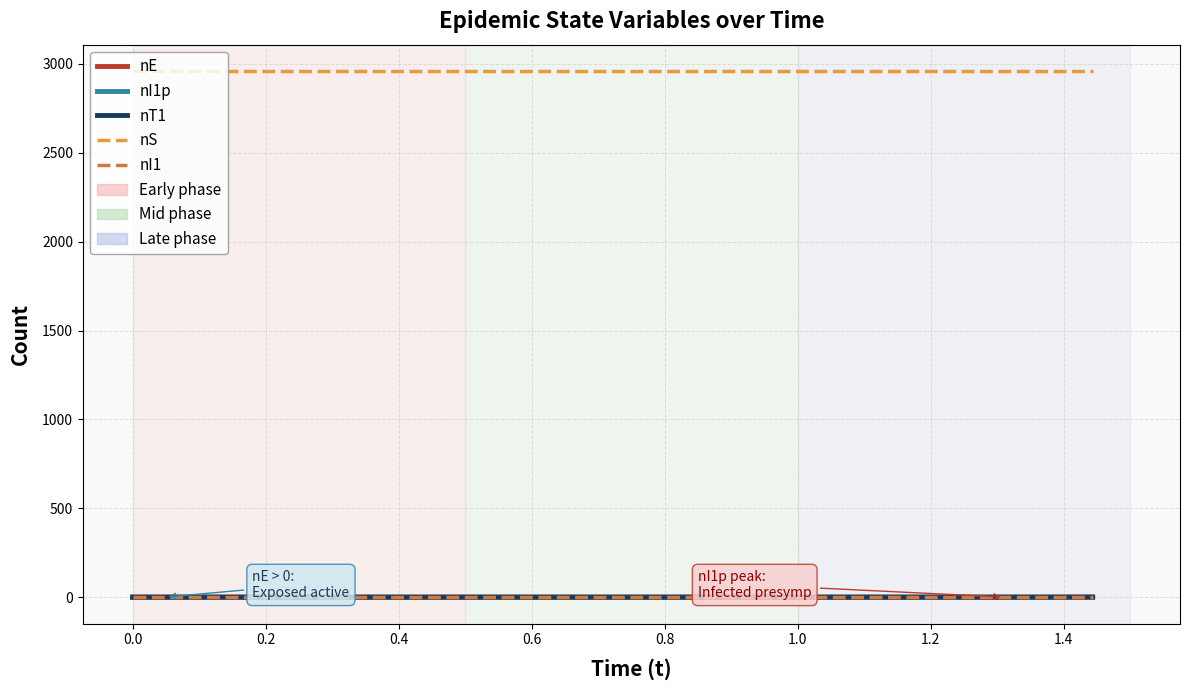

Does the chart have visible grid lines?

Yes